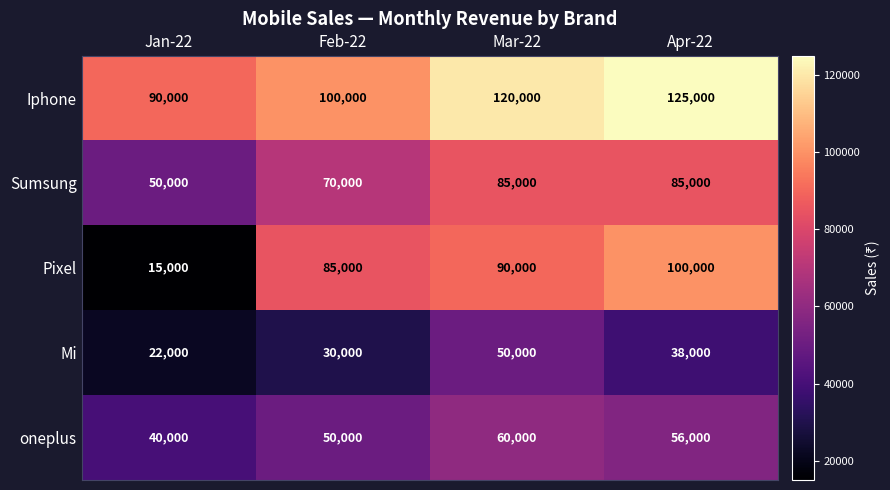

What is the difference between the maximum and second lowest values in the Mi series?

20000